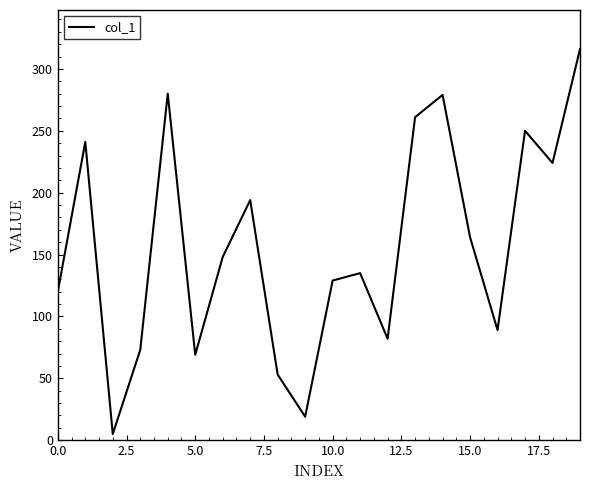

What is the maximum value shown in the chart?

316